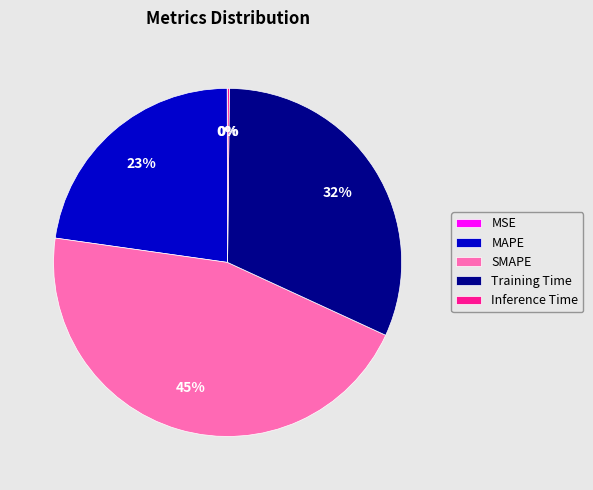

Which slice is the largest?

SMAPE